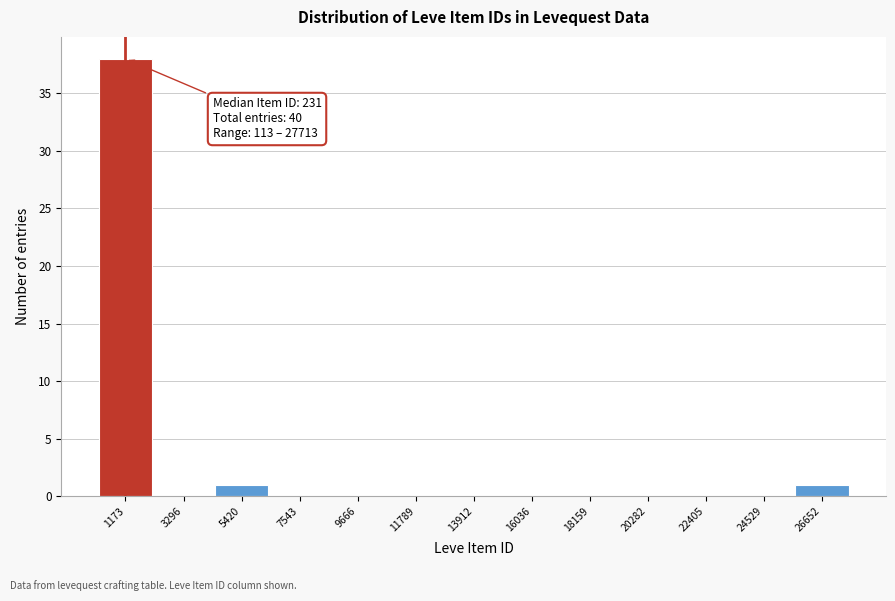

Over which range of the x-axis is the bar tallest?

0 to 2000